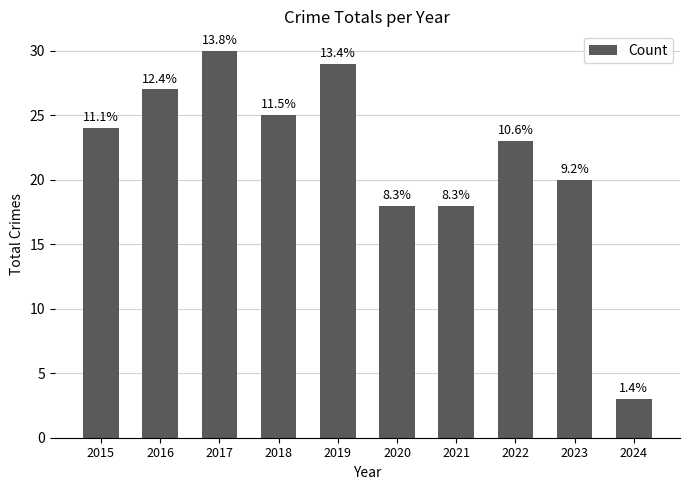

Does the chart contain any negative values?

No